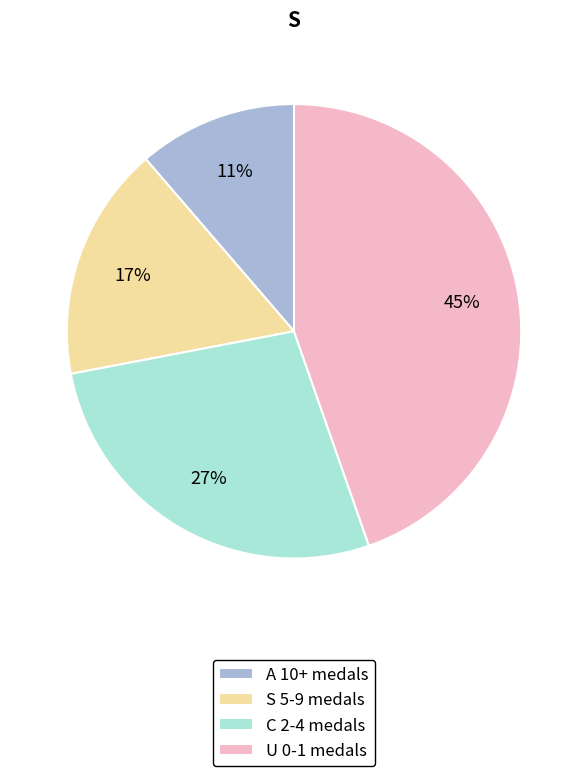

True or false: C 2-4 medals accounts for 36% of the total.

False